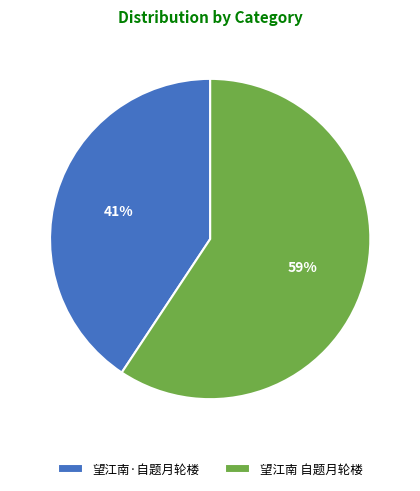

How many slices are in this pie chart?

2